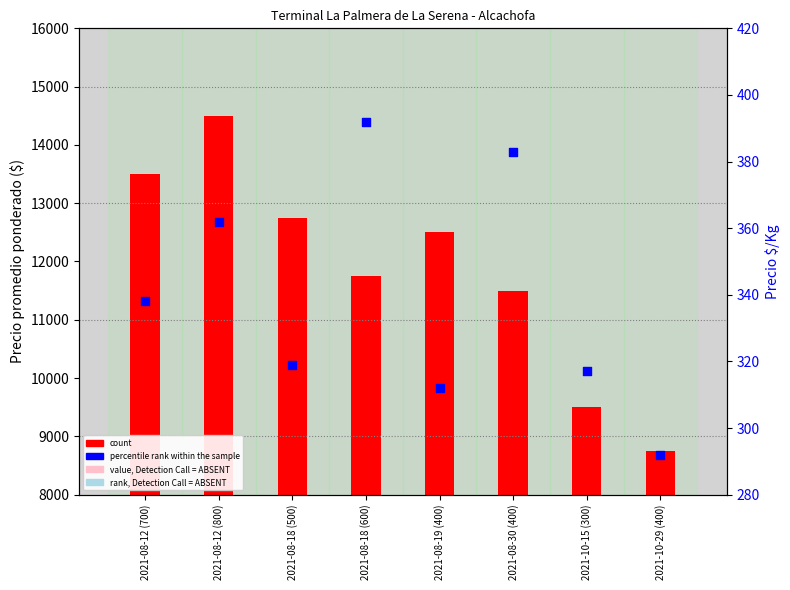

At how many categories does at least one series exceed 7212?

8